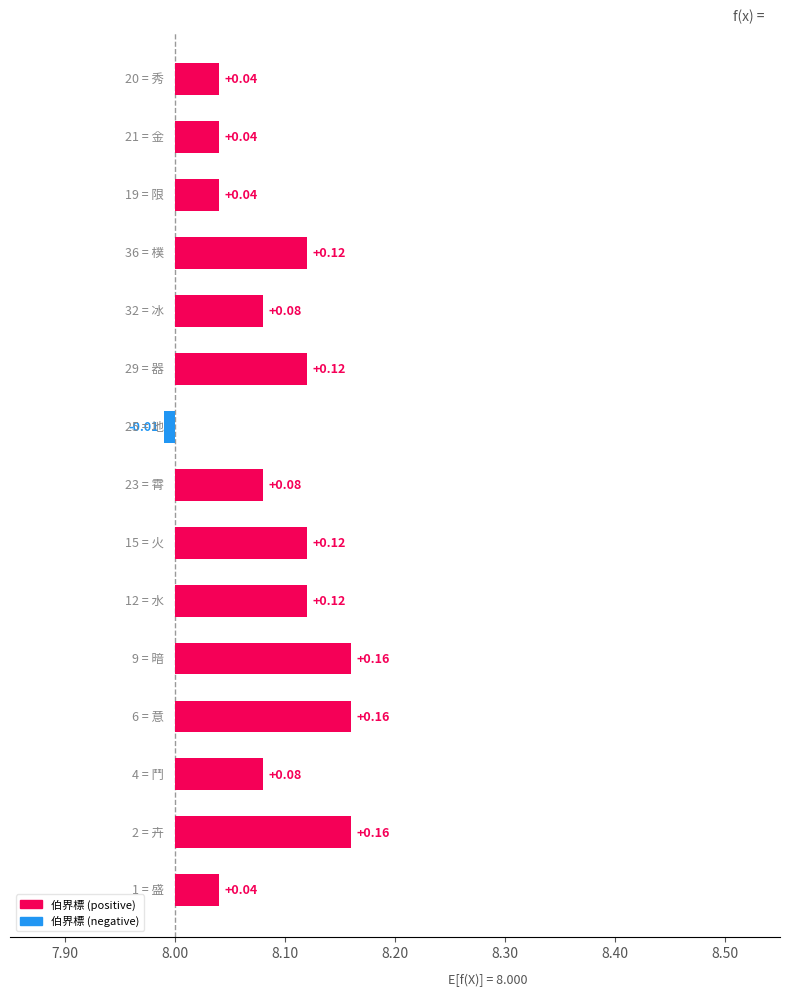

The value at 8.30 is 0.1. True or false?

True